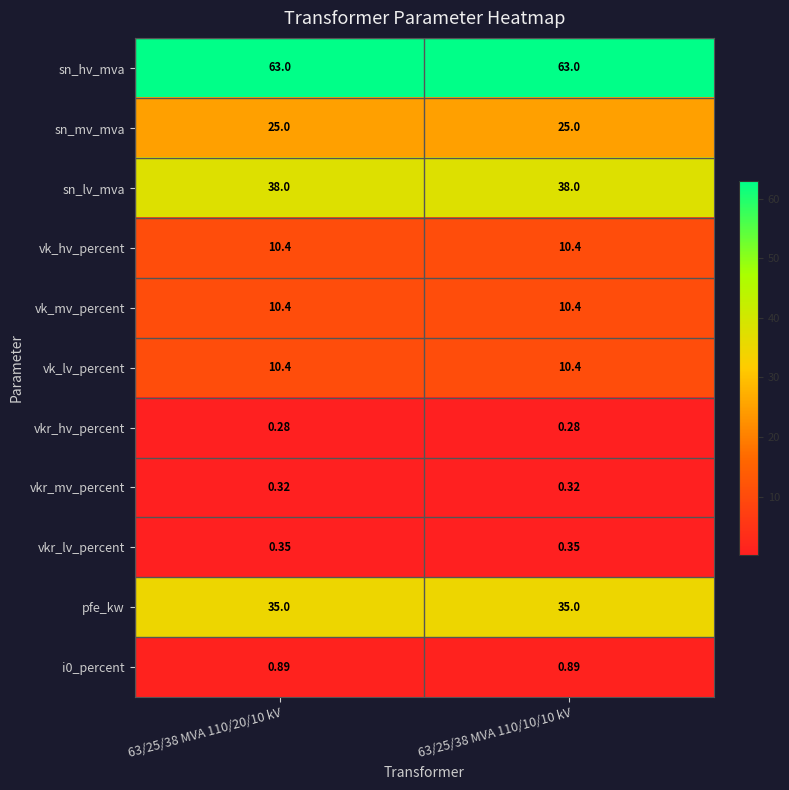

Is the value of sn_hv_mva at 63/25/38 MVA 110/10/10 kV greater than the value of sn_lv_mva at 63/25/38 MVA 110/10/10 kV?

Yes